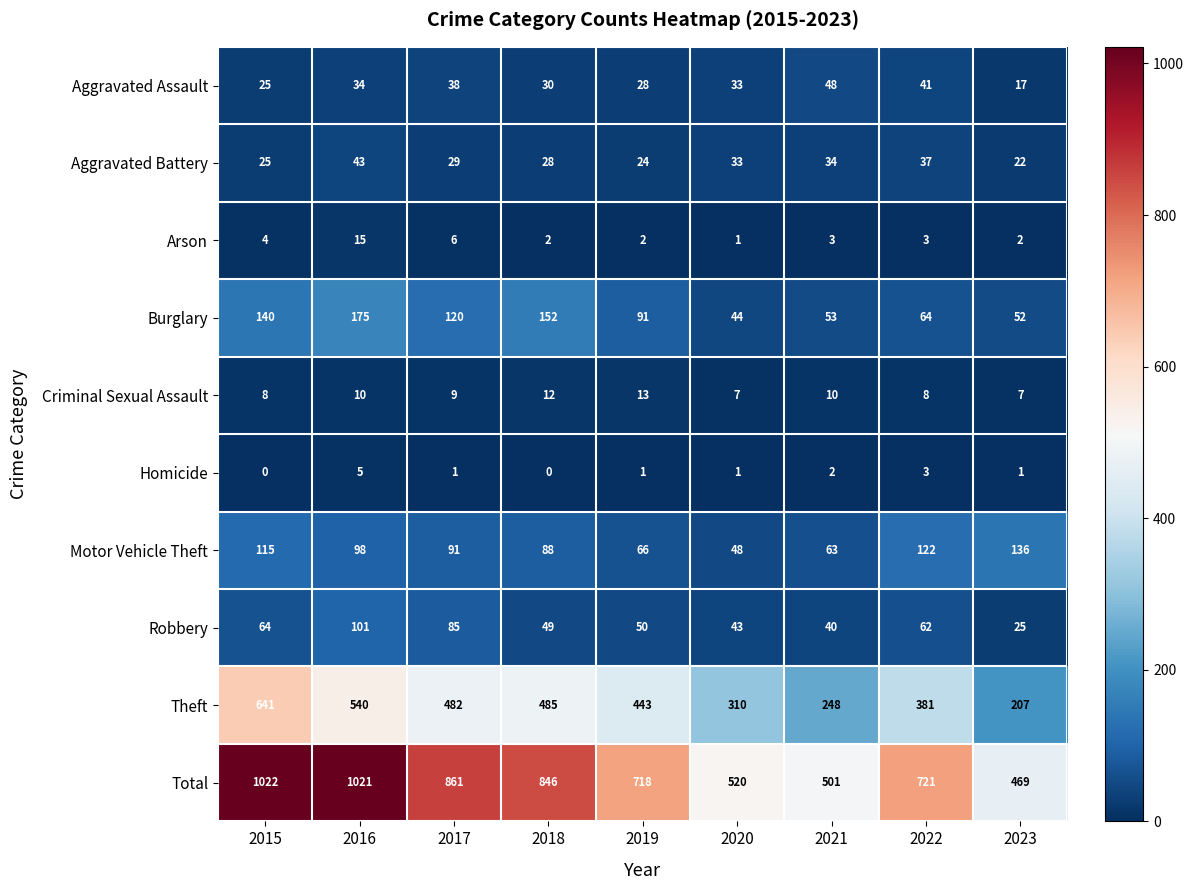

Read the Robbery value at 2016, to the nearest 5.

100